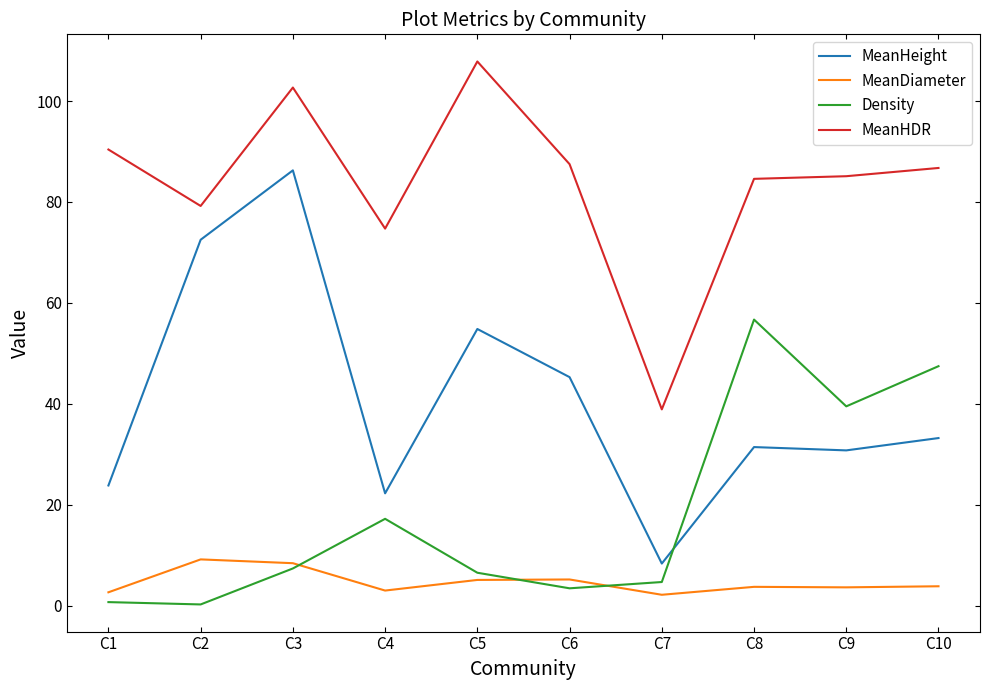

Does the chart display data point markers on the line(s)?

No